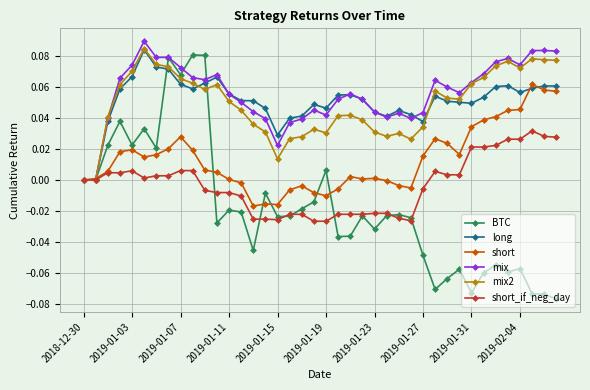

True or false: long has more than 0 interior local peaks.

True